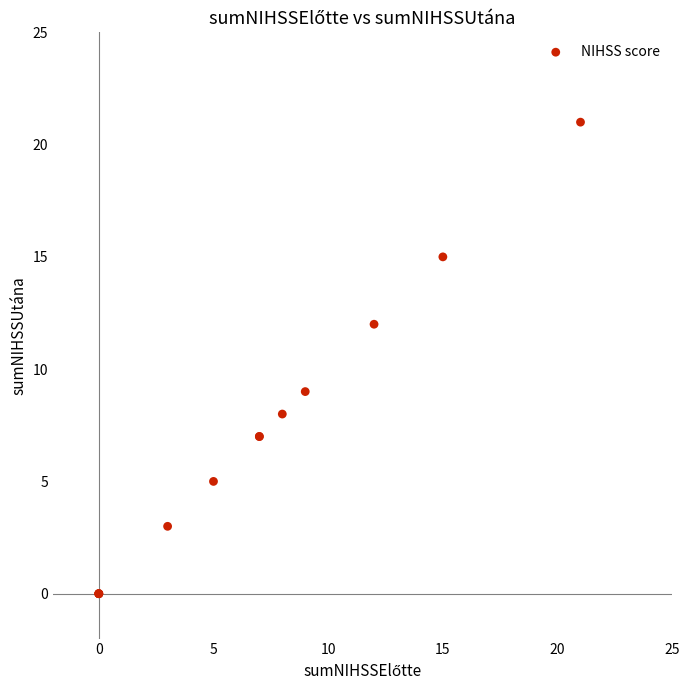

What Y value in the scatter plot is closest to 10?

9